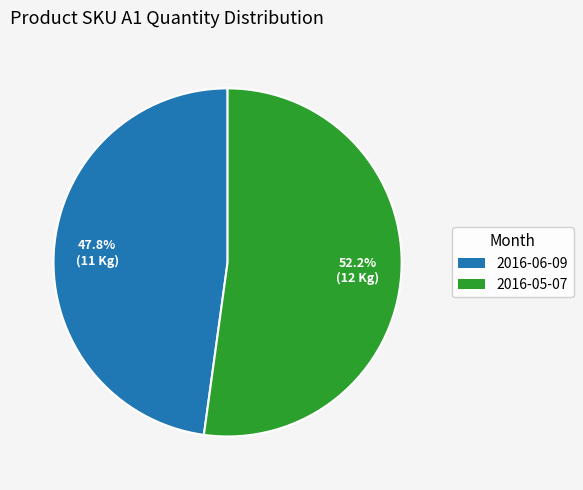

To the nearest percent, what is the difference between the largest and smallest slice percentages?

4%